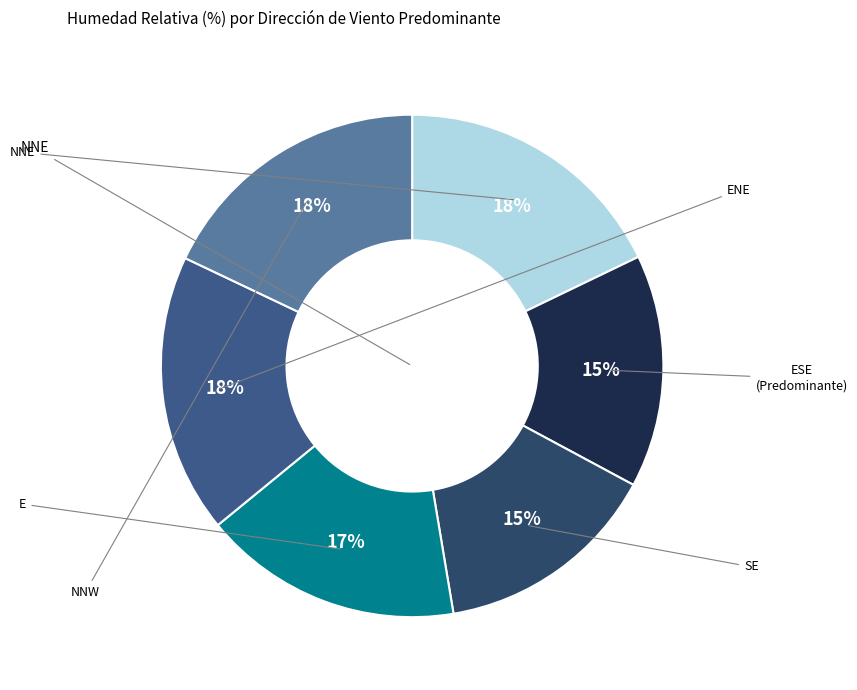

How many slices are in this pie chart?

6